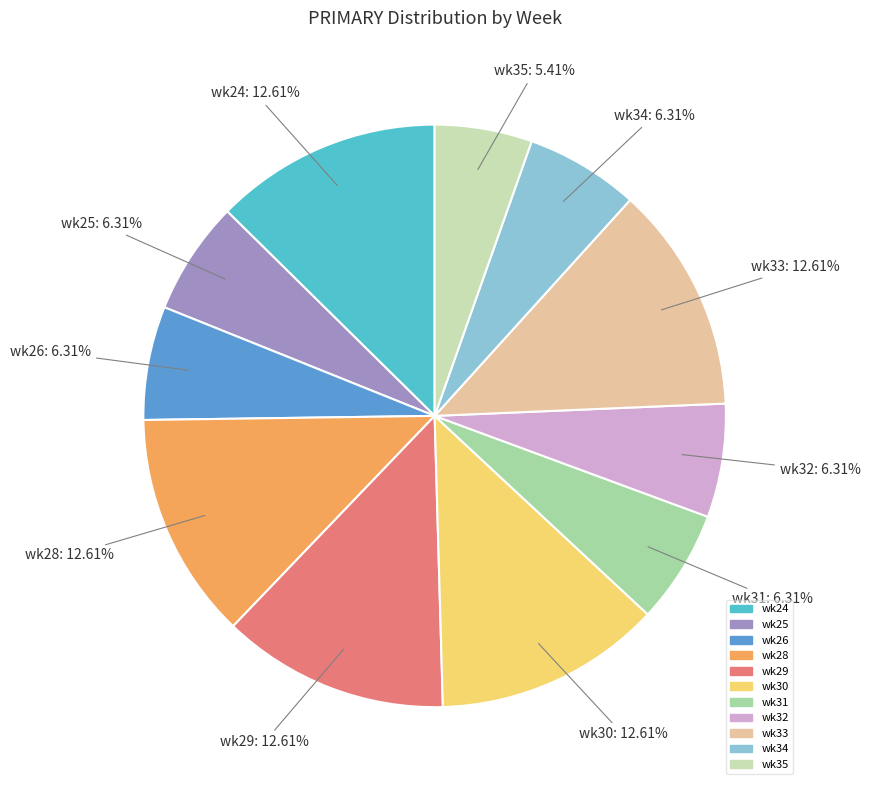

Does wk30 account for over 50% of the chart?

No